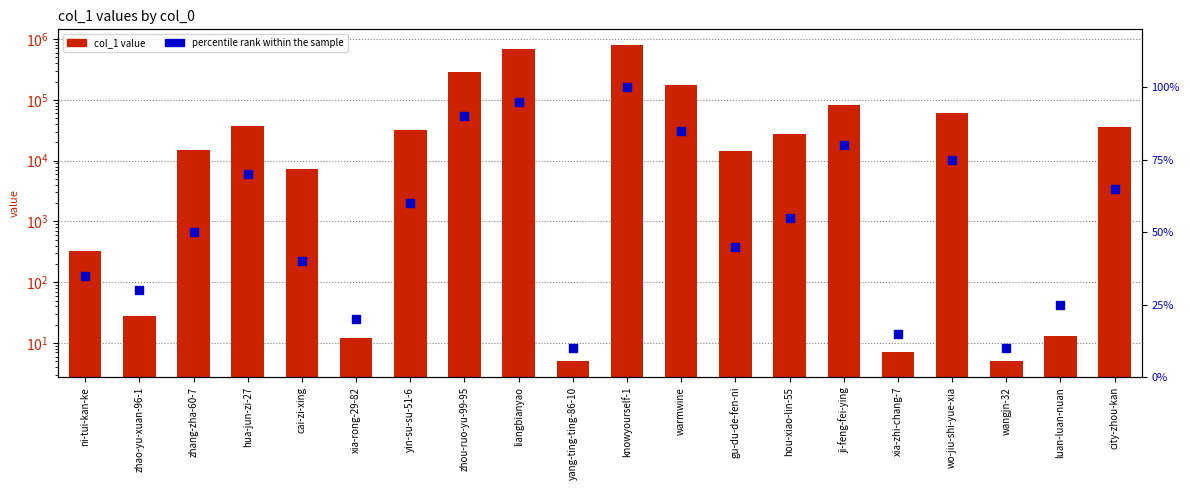

Is the value of percentile rank at luan-luan-nuan greater than the value of col_1 value at xia-zhi-chang-7?

Yes